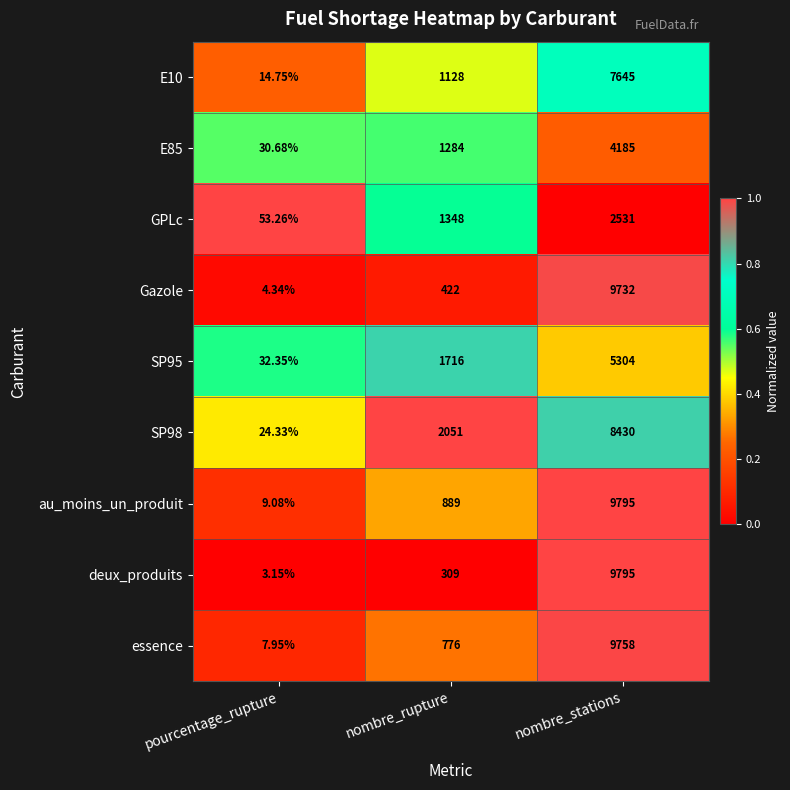

Rank the categories by deux_produits value from lowest to highest.

pourcentage_rupture, nombre_rupture, nombre_stations